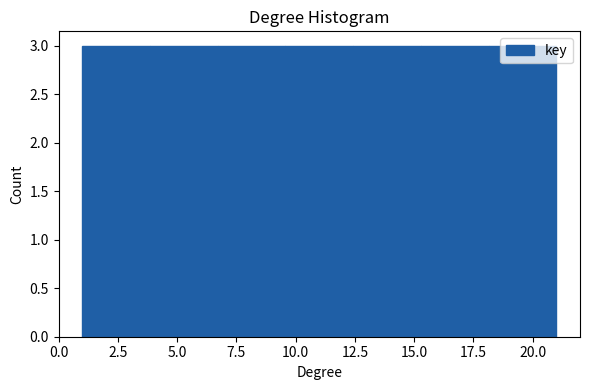

How tall is the bar that spans 12.5 to 15.5 on the x-axis? Neither the bar edges nor the heights are printed on the chart, so give them approximately, as read against the axes.

3